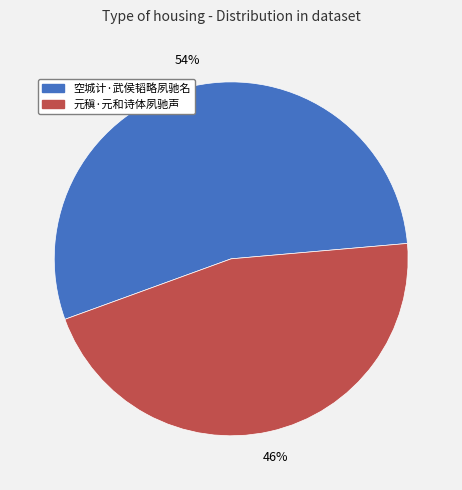

What percentage is the 元稹·元和诗体夙驰声 slice, to the nearest percent?

46%